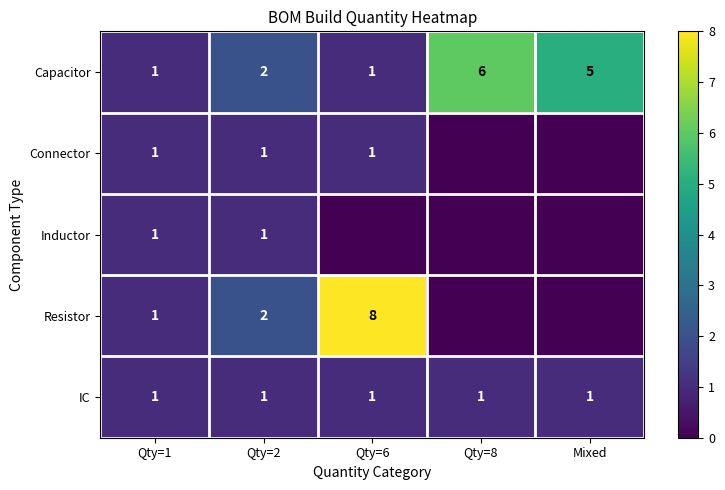

Is the value of IC at Qty=1 greater than the value of Capacitor at Qty=8?

No